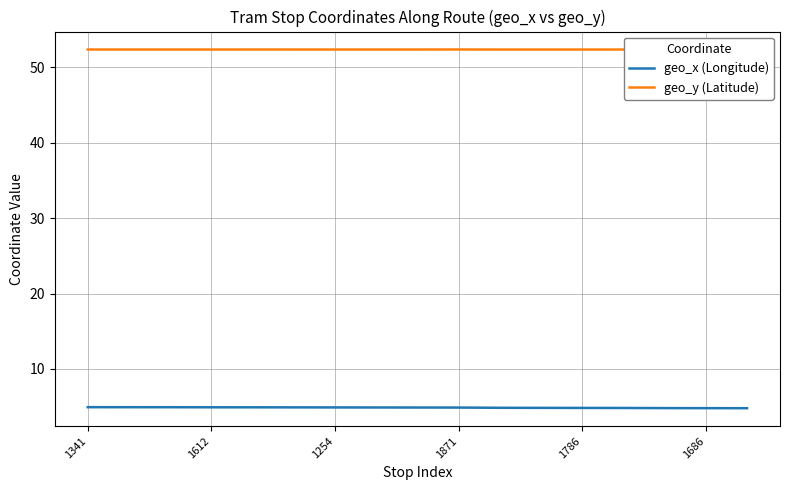

At how many categories does at least one series exceed 25?

17